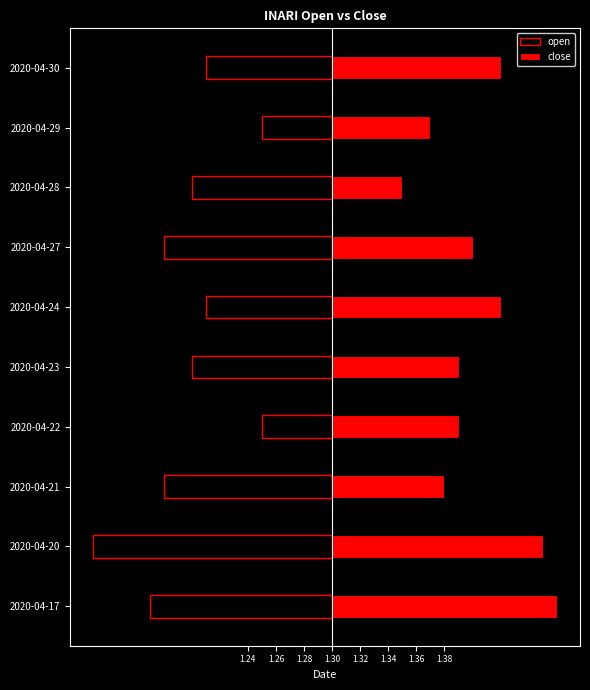

The open series shows -0.1 at 2020-04-27. True or false?

True